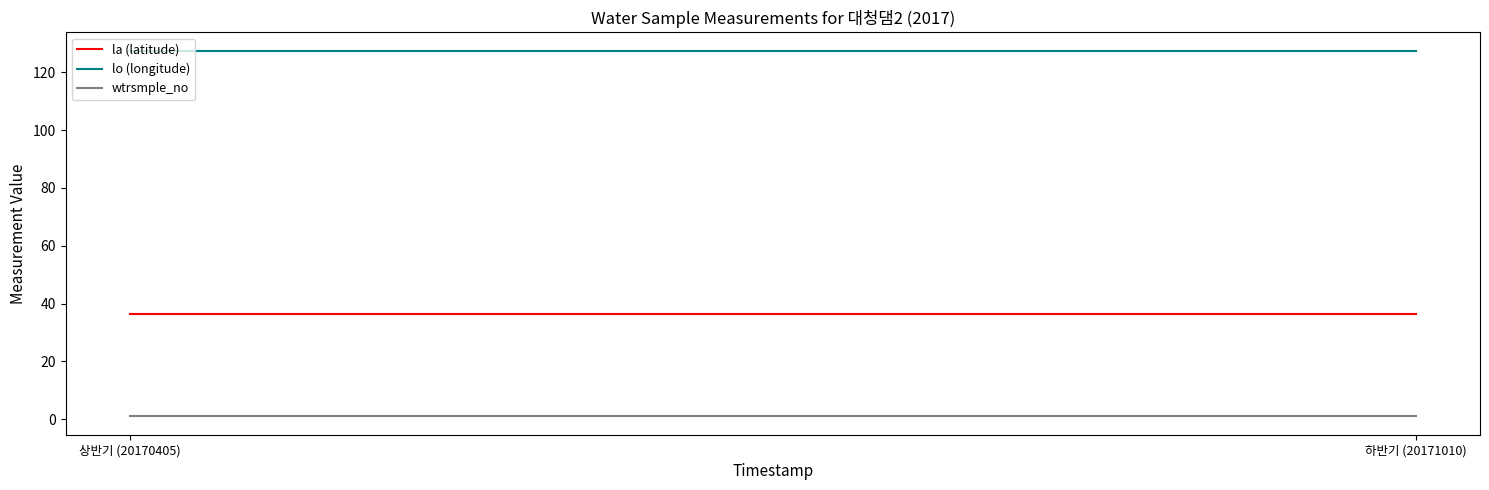

The la (latitude) series shows 36.5 at 상반기 (20170405). True or false?

True